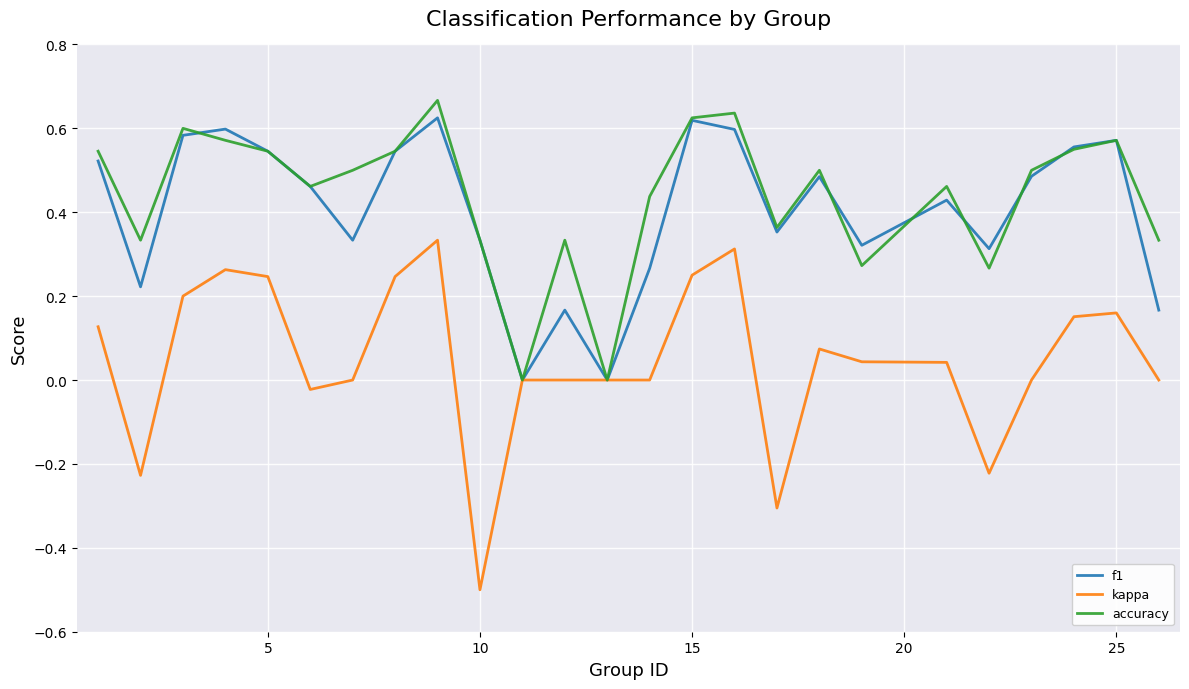

Which series has the largest range (max minus min)?

kappa